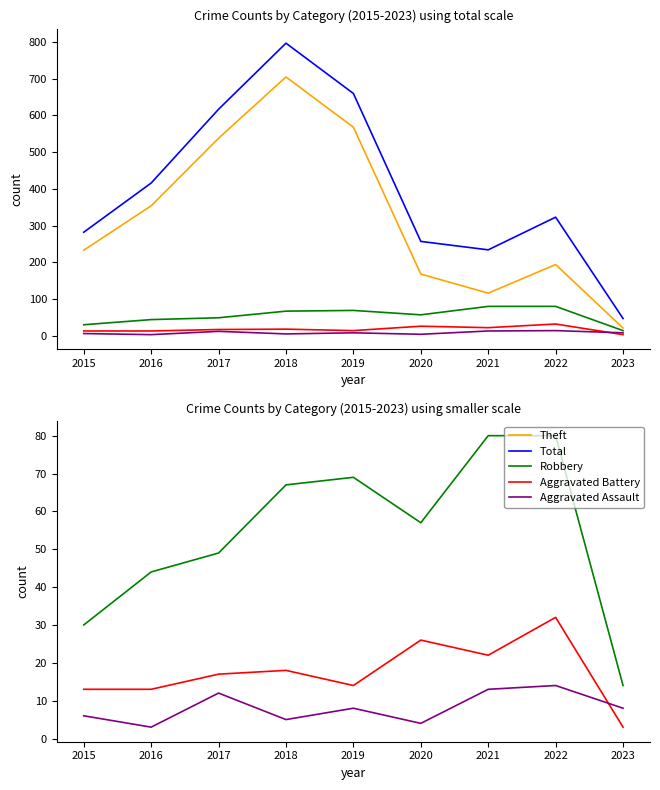

Does the chart display data point markers on the line(s)?

No